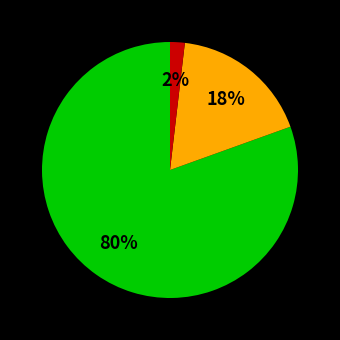

Is there a majority slice in this chart?

Yes